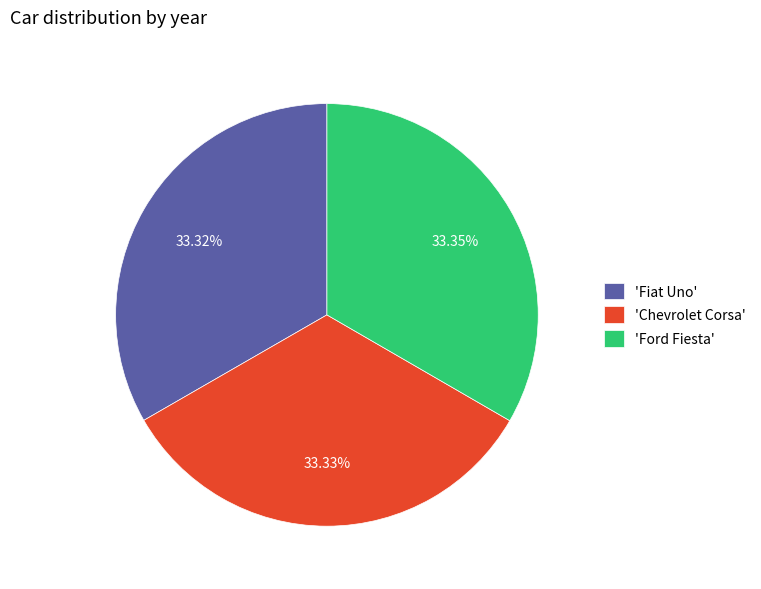

What is the ratio of the value at 'Fiat Uno' to the value at 'Ford Fiesta'?

1.0